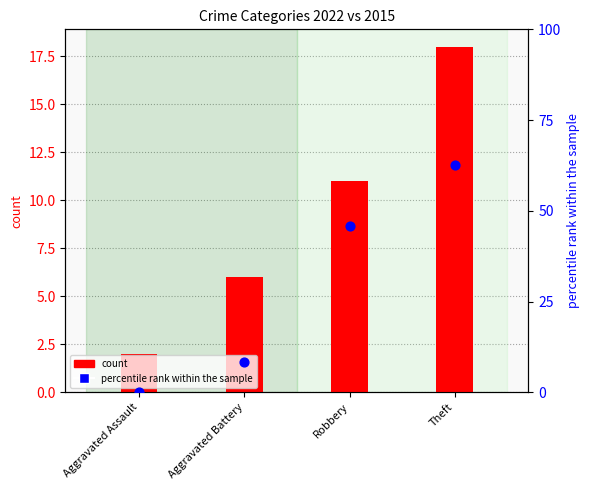

Which series contains the lowest Y value?

percentile rank within the sample